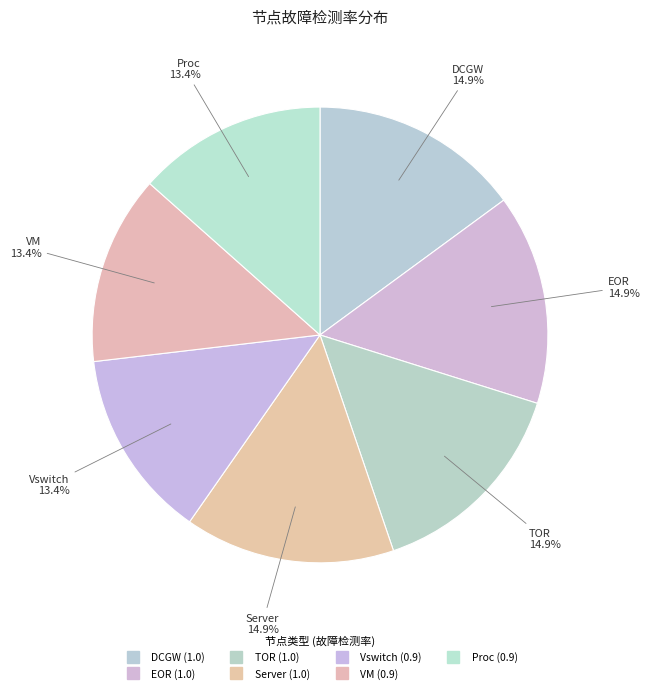

How many slices are in this pie chart?

7